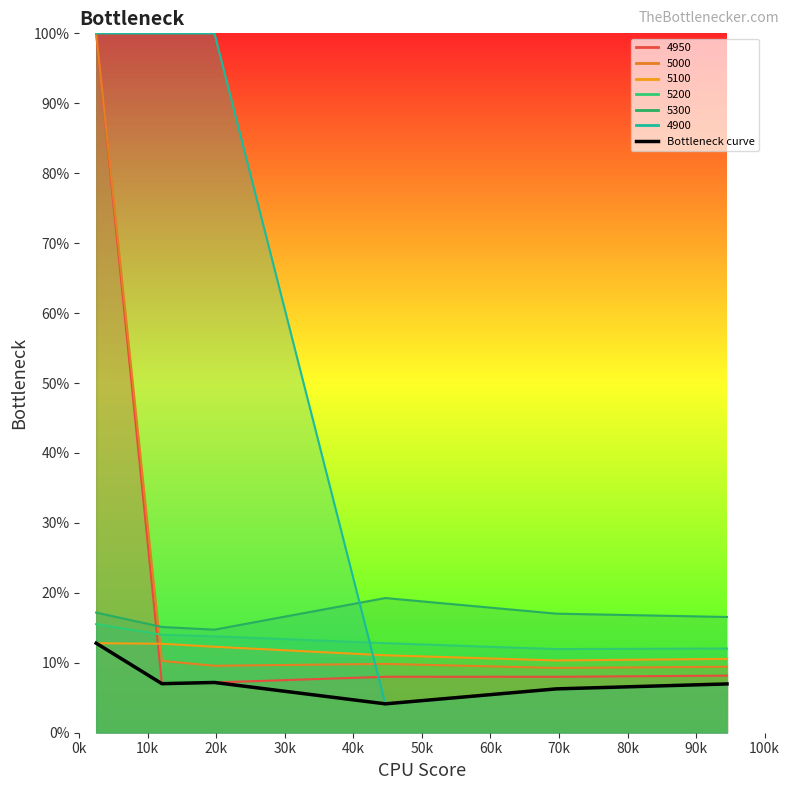

Is it true that the value at 30k is 0.1?

False